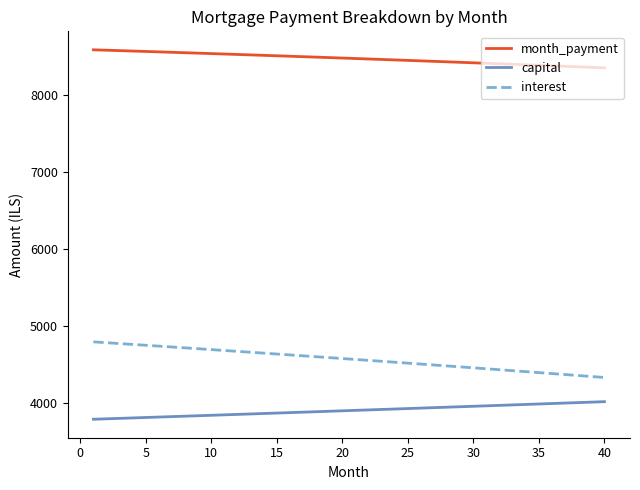

What is the difference between the maximum and minimum values in the capital series?

228.4